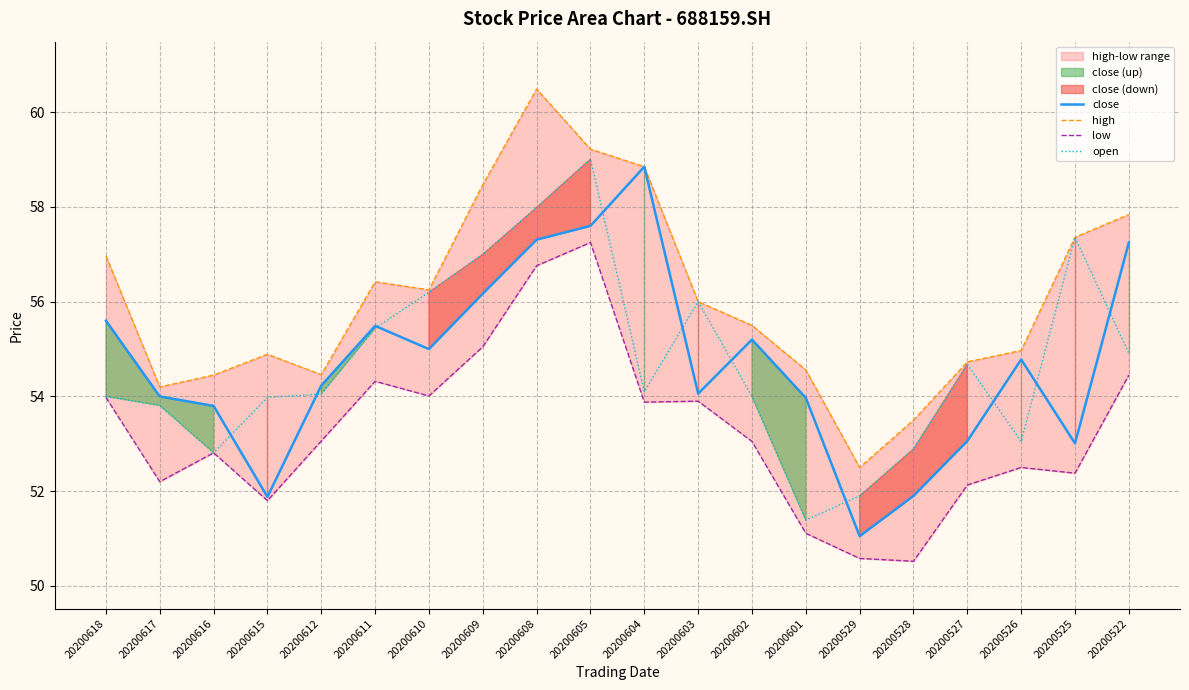

What is the value of the high point at the 20th from the left?

57.8